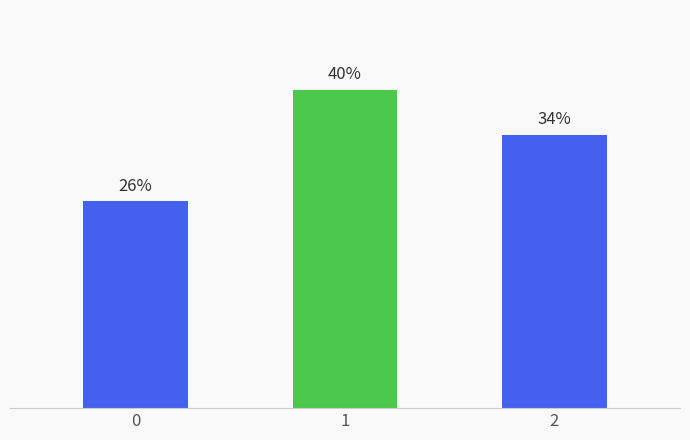

Rank the categories by value from lowest to highest.

0, 2, 1